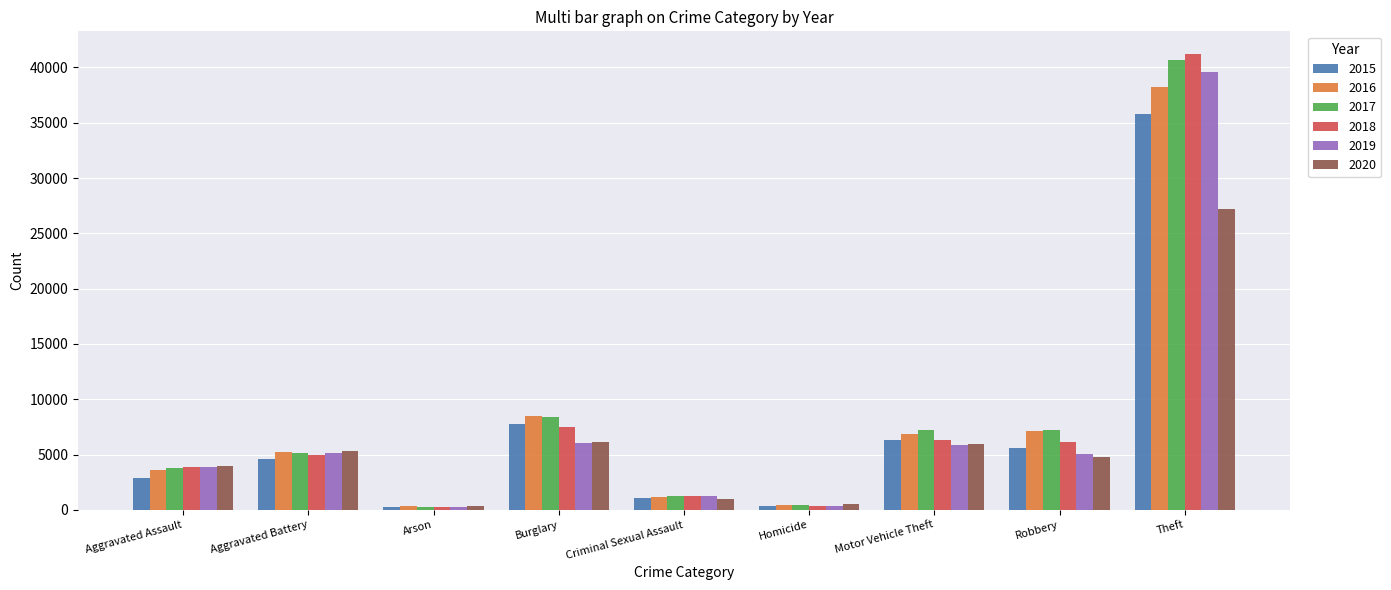

What is the greatest value displayed?

41210